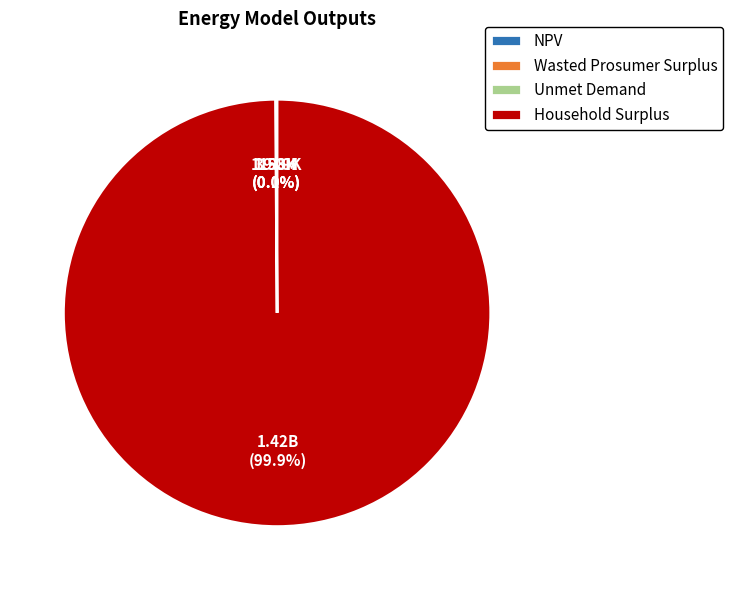

What is the majority slice?

Household Surplus